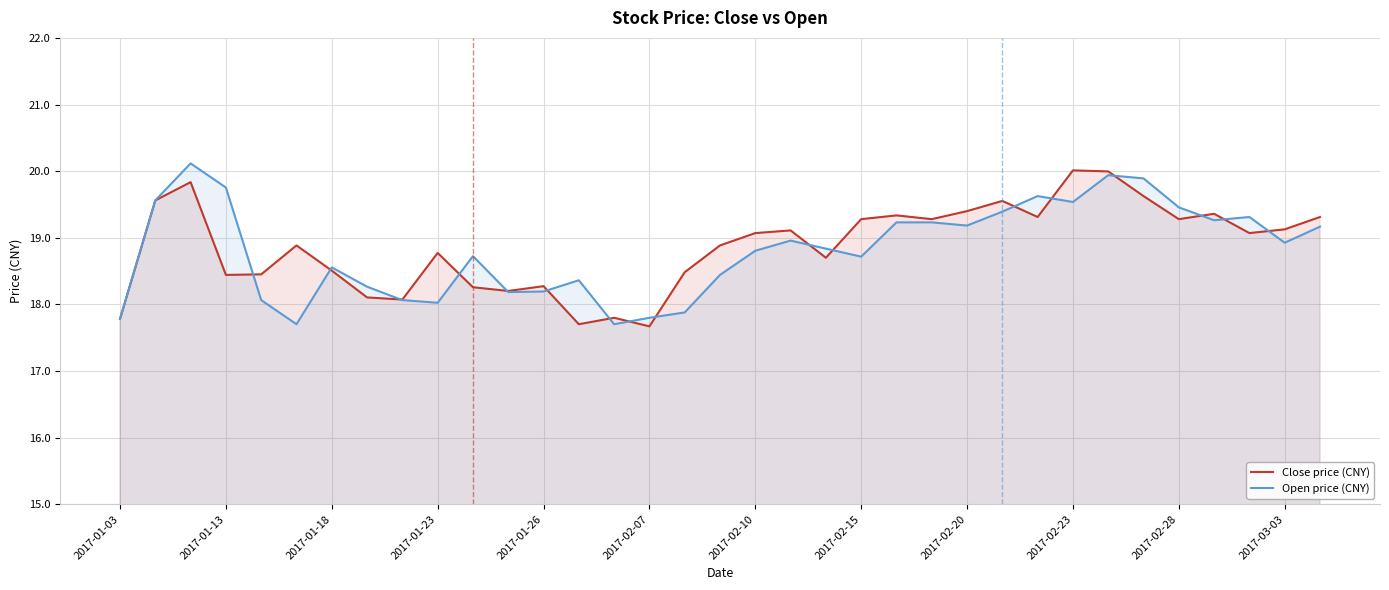

The value of Open price (CNY) at 20 is 18.8. True or false?

True